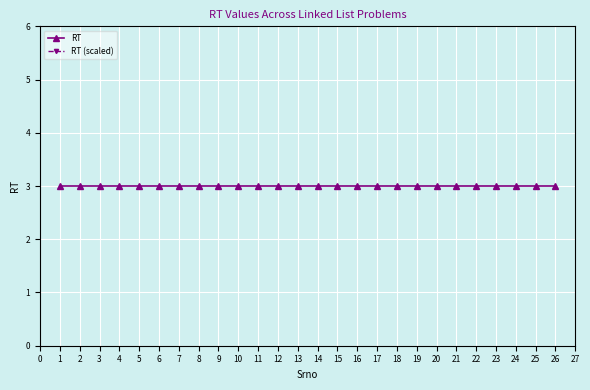

What is the sum of the RT (scaled) values at 4 and 16?

35.7